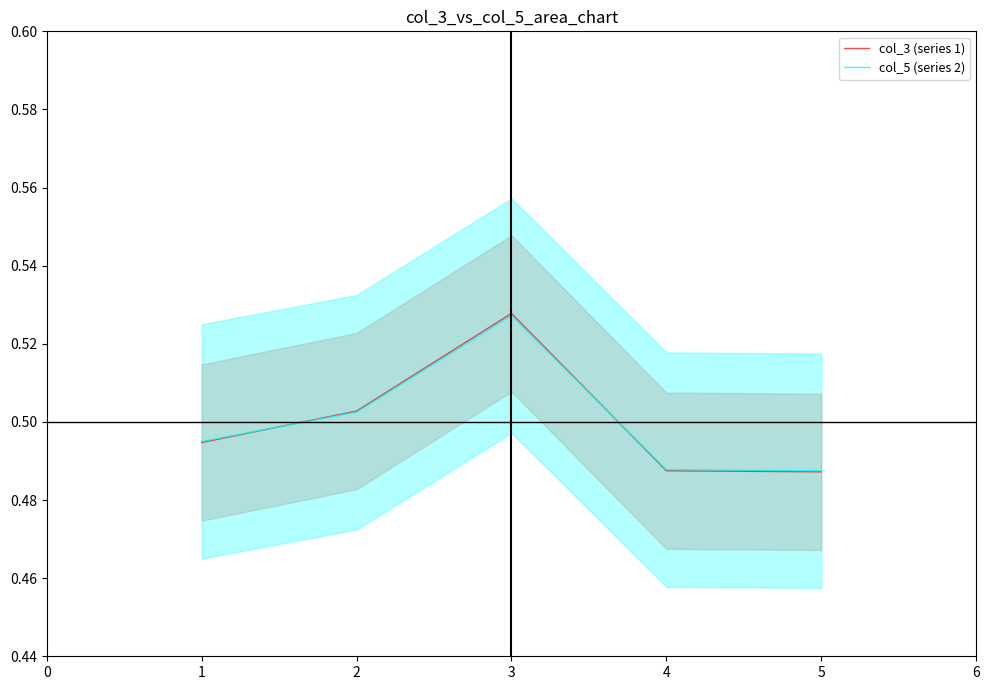

True or false: col_3 (series 1) has a value of 0.7 at 3.

False